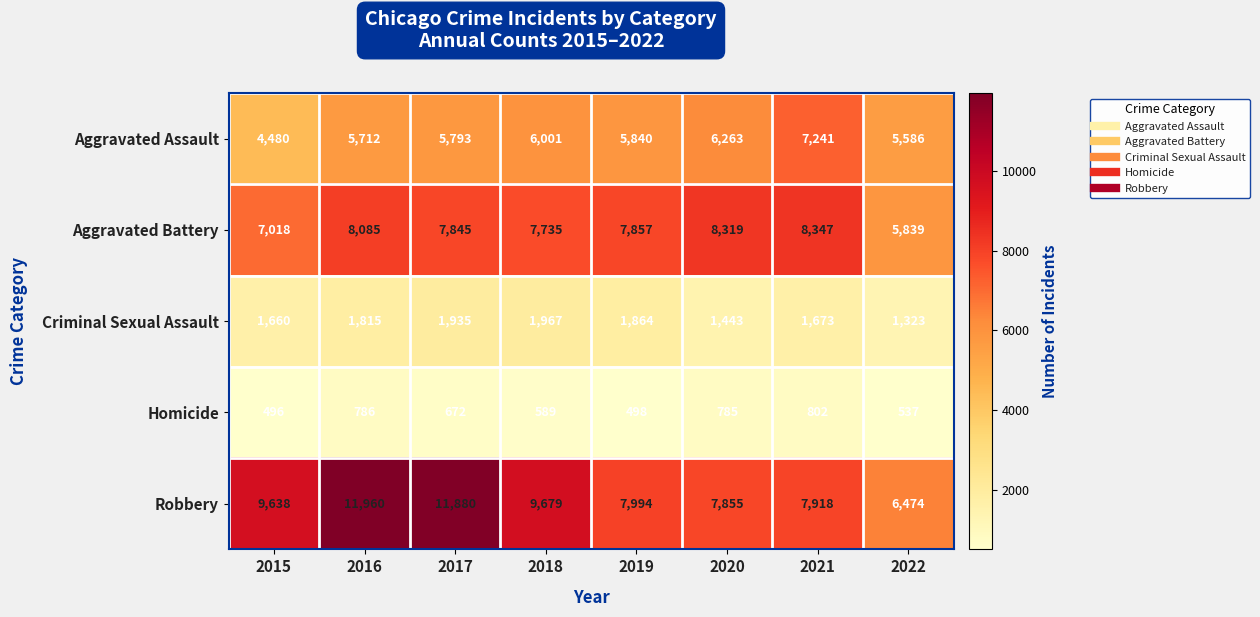

The Homicide series shows 682 at 2015. True or false?

False